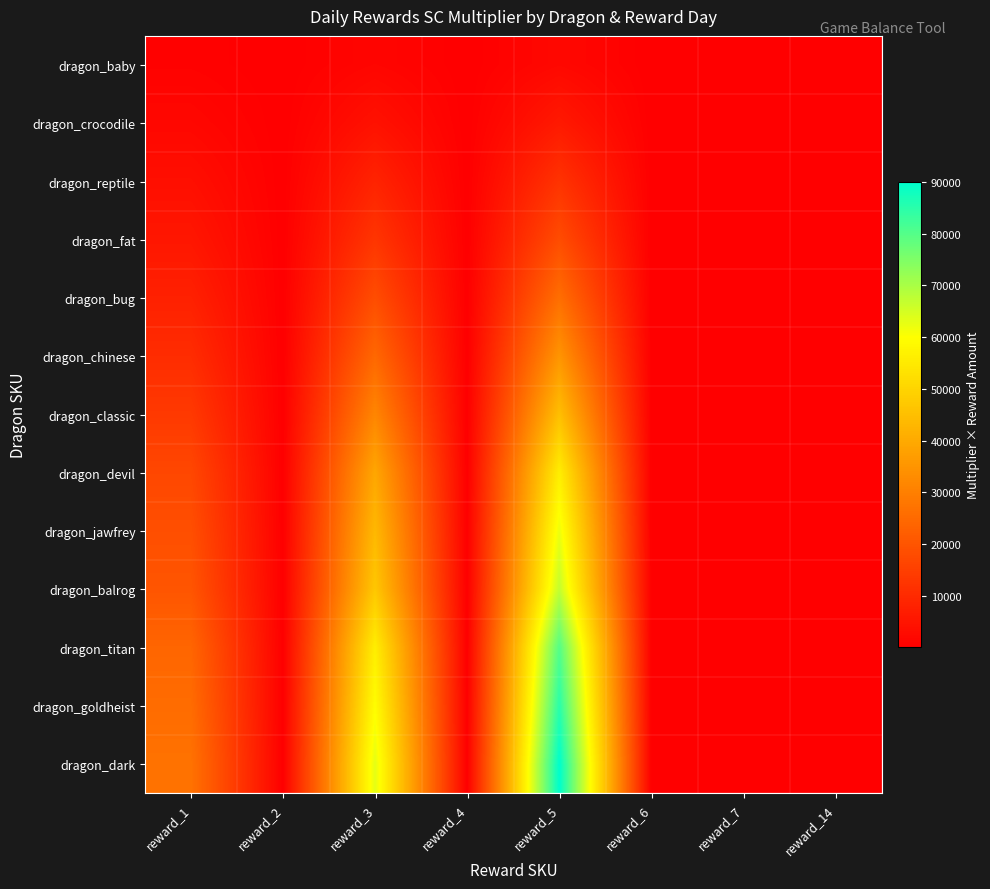

Between reward_1 and reward_6, which series saw the biggest shift?

dragon_dark